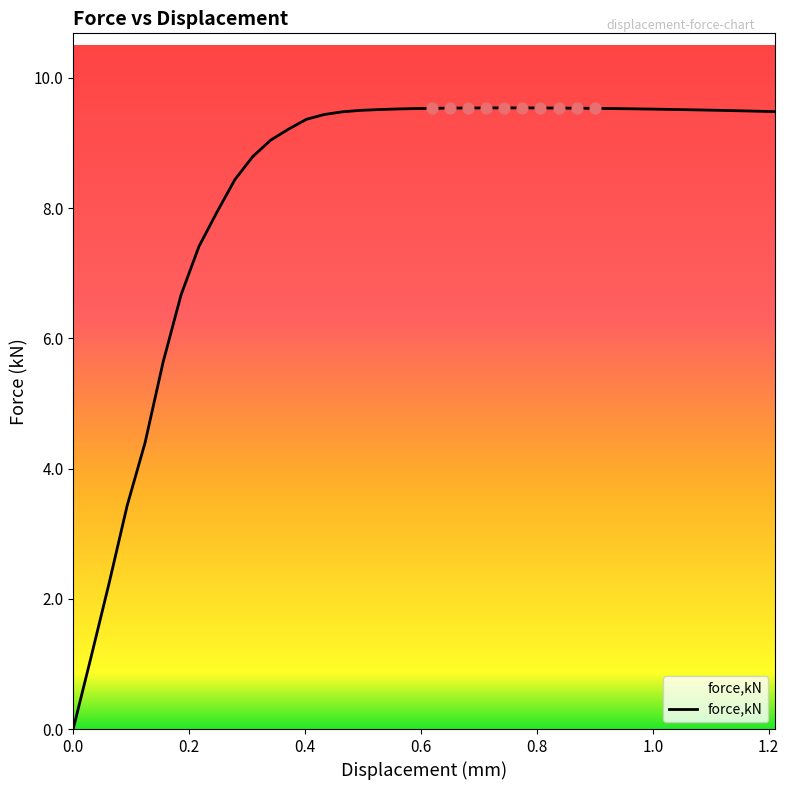

What is the greatest value displayed?

9.5